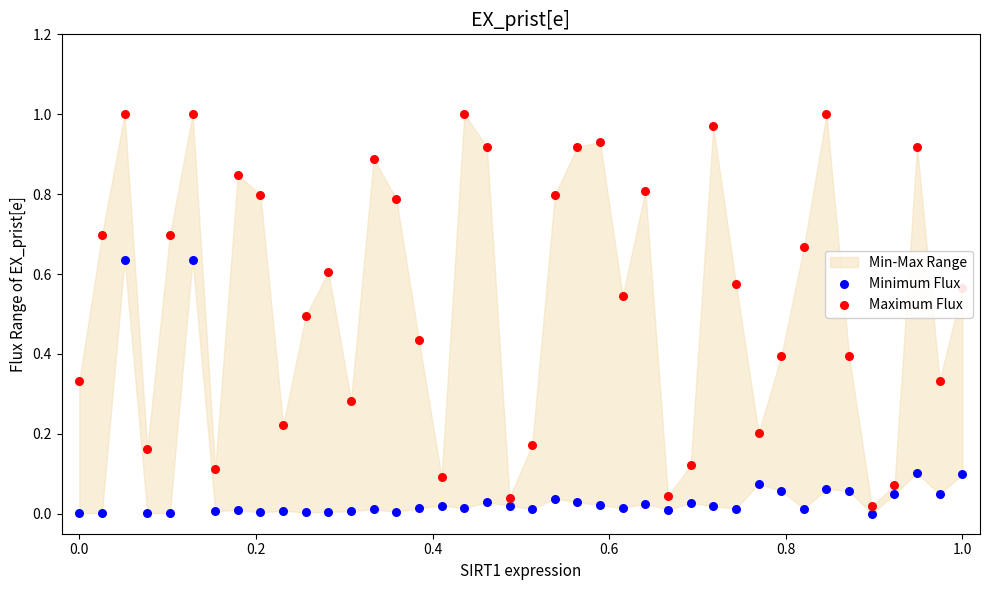

Which series contains the highest Y value?

Maximum Flux